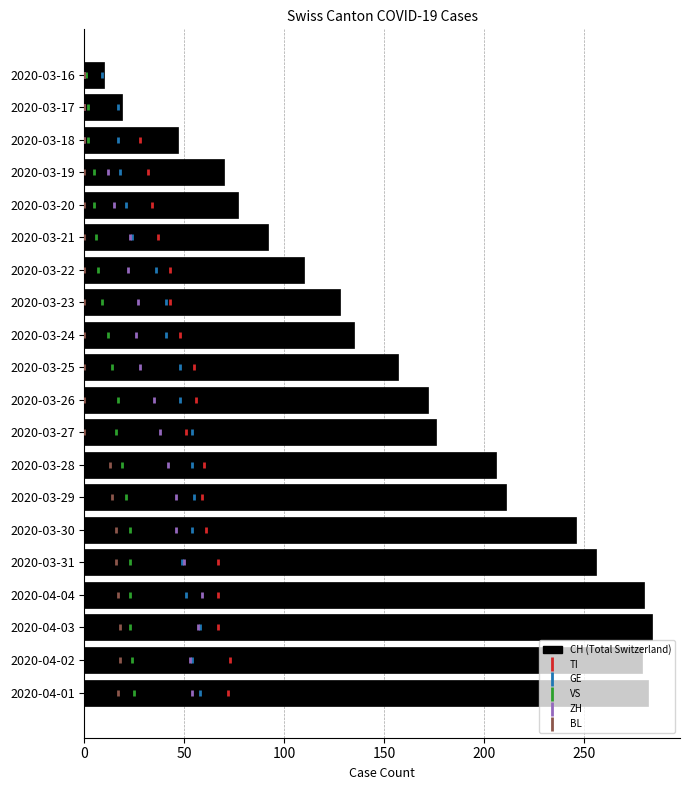

What are all the series names shown in the legend?

CH, TI, GE, VS, ZH, BL